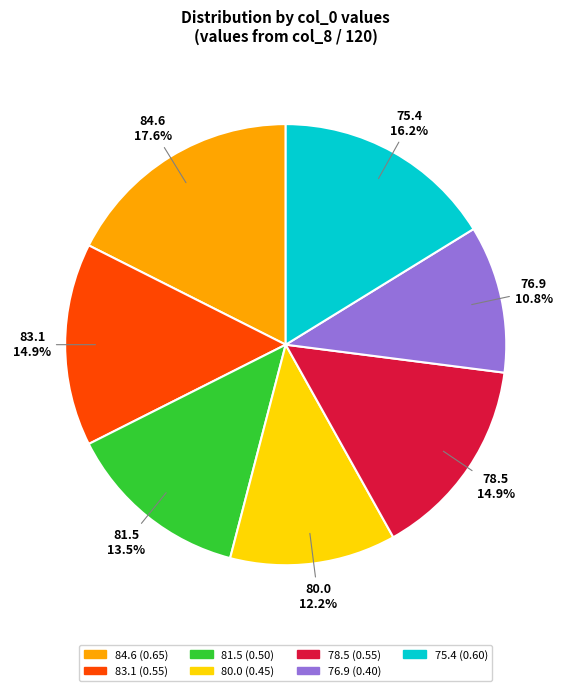

Combined, do 76.9 and 80.0 account for over 50%?

No